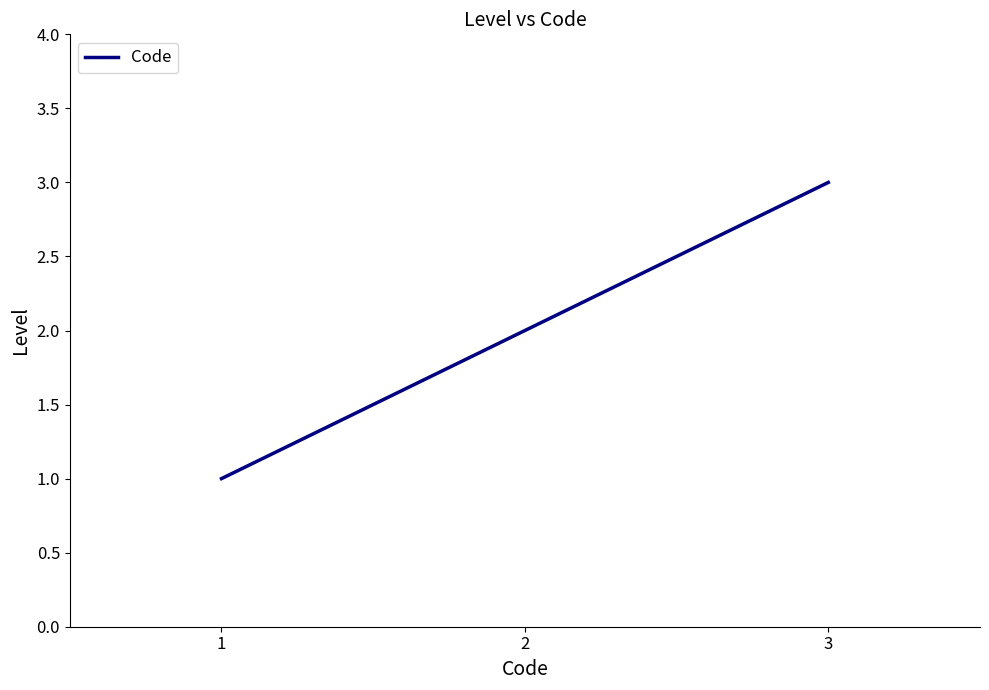

Rank the categories by value from highest to lowest.

3, 2, 1